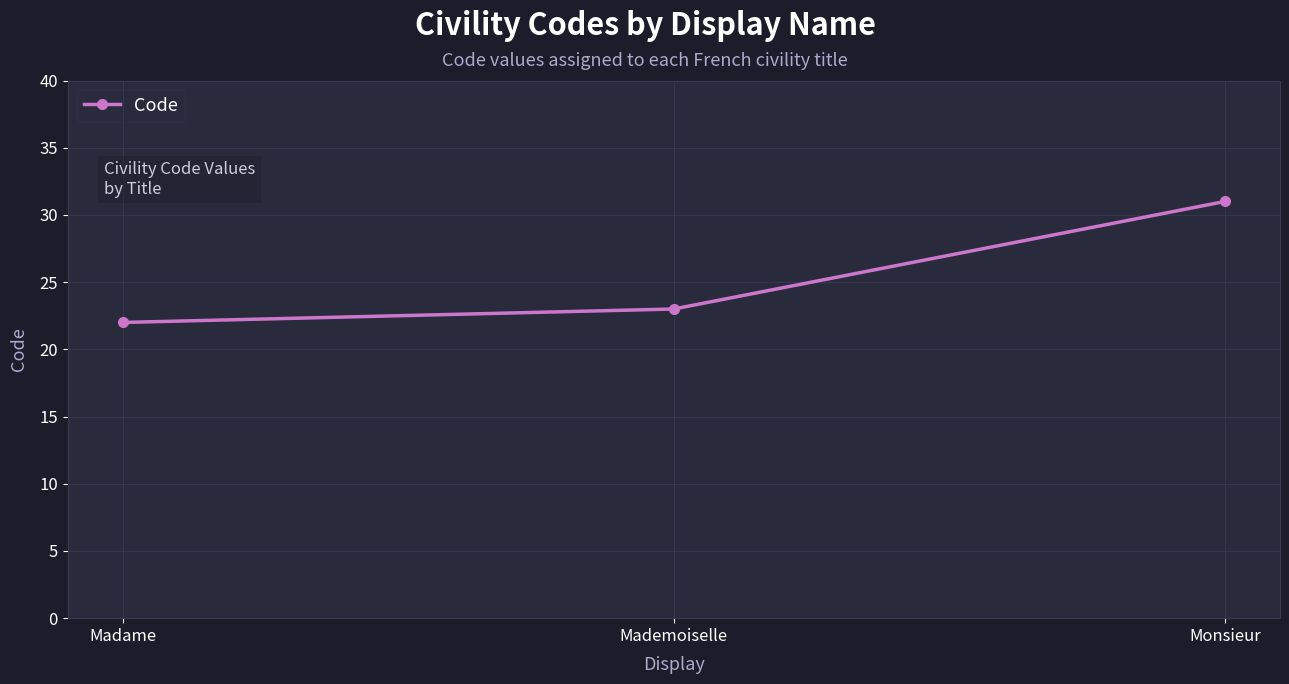

The value at Mademoiselle is 23. True or false?

True